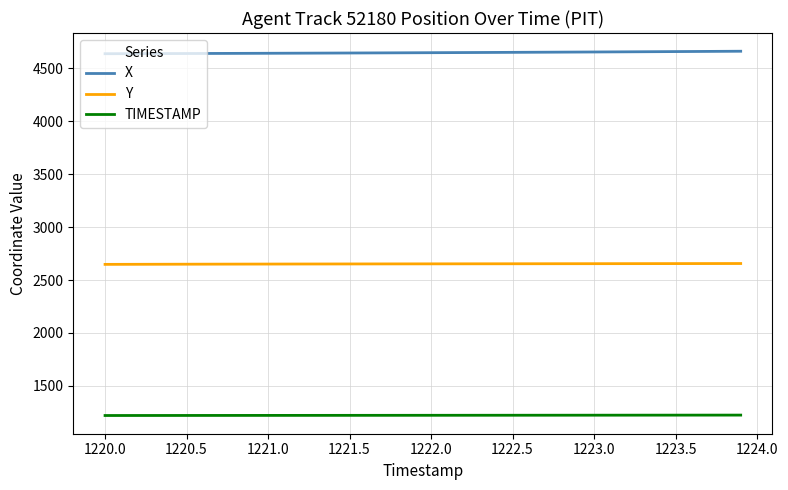

What is the average value of the Y series?

2652.9